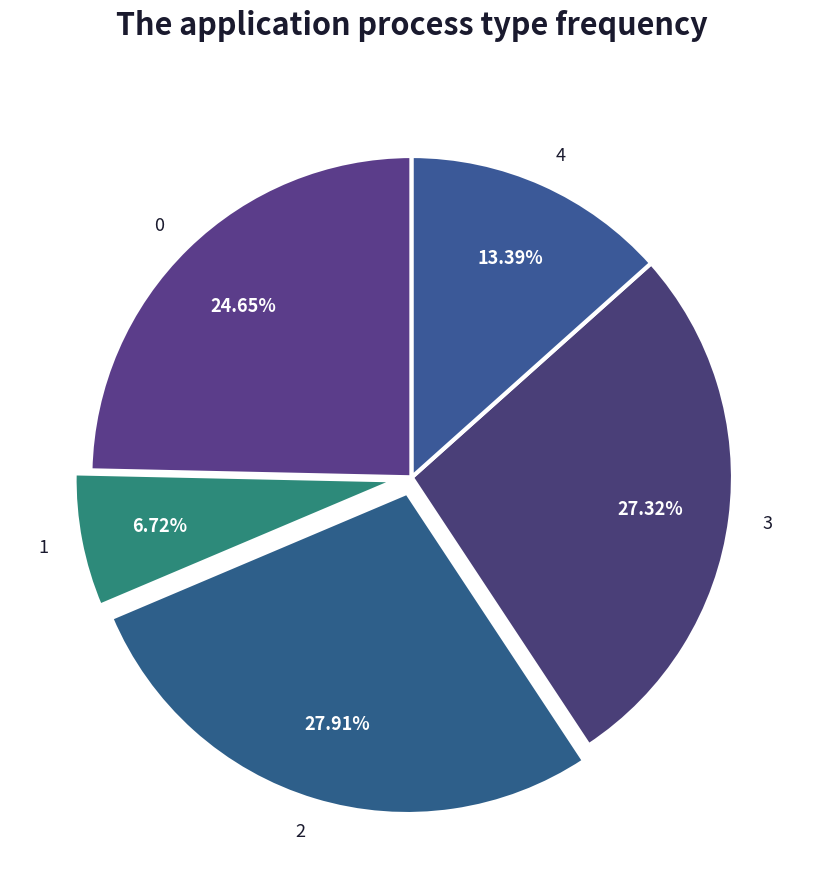

How many slices are in this pie chart?

5